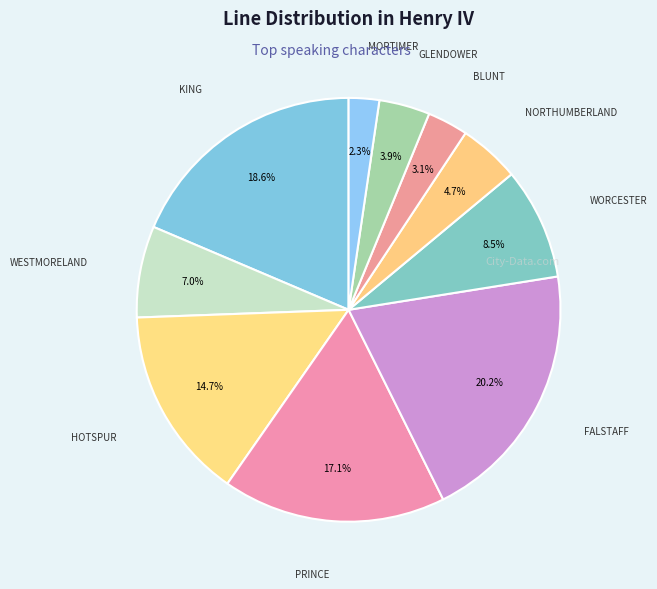

How many segments does this pie chart have?

10